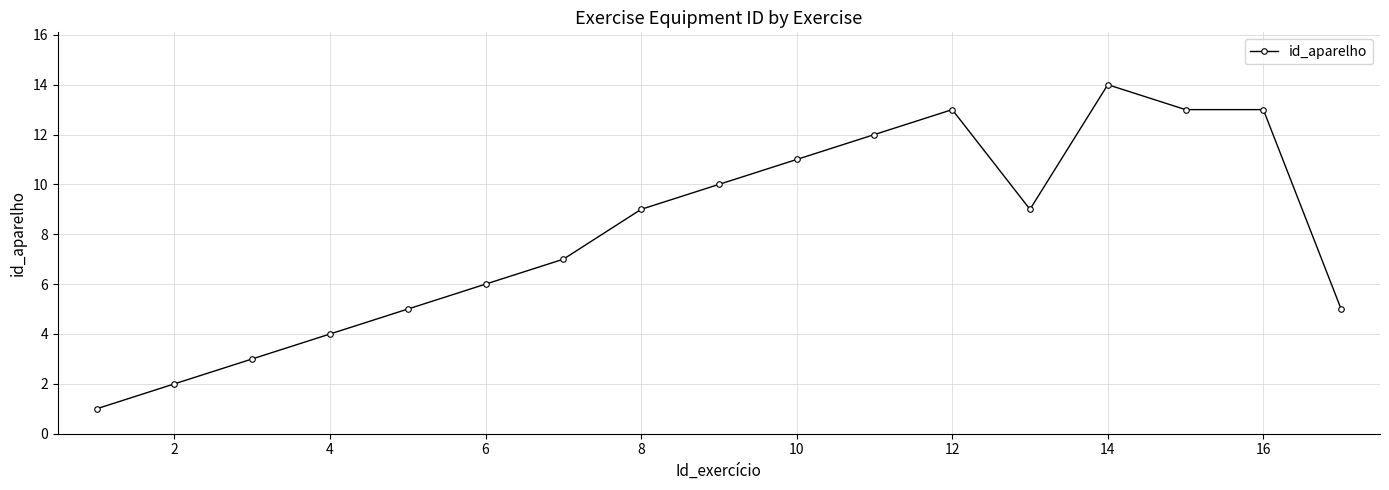

What is the greatest value displayed?

14